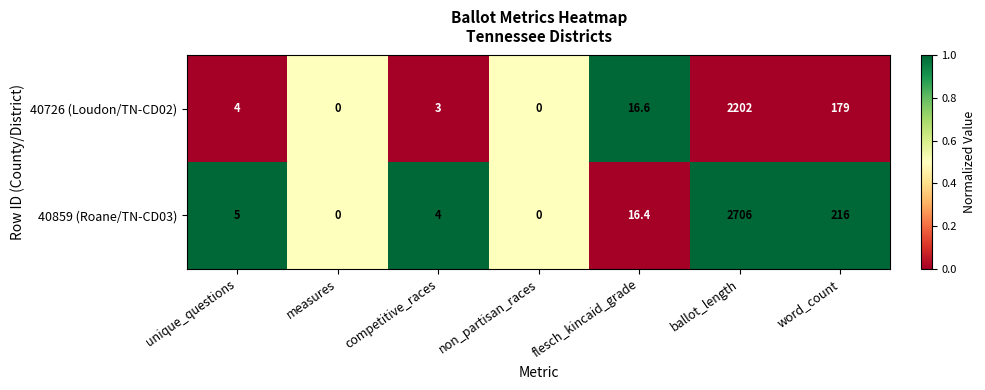

What is the maximum value shown in the chart?

2706.0